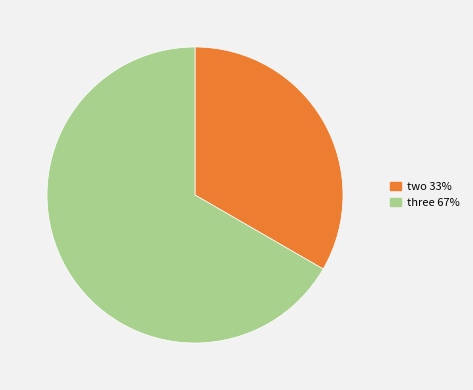

Is there a majority slice in this chart?

Yes